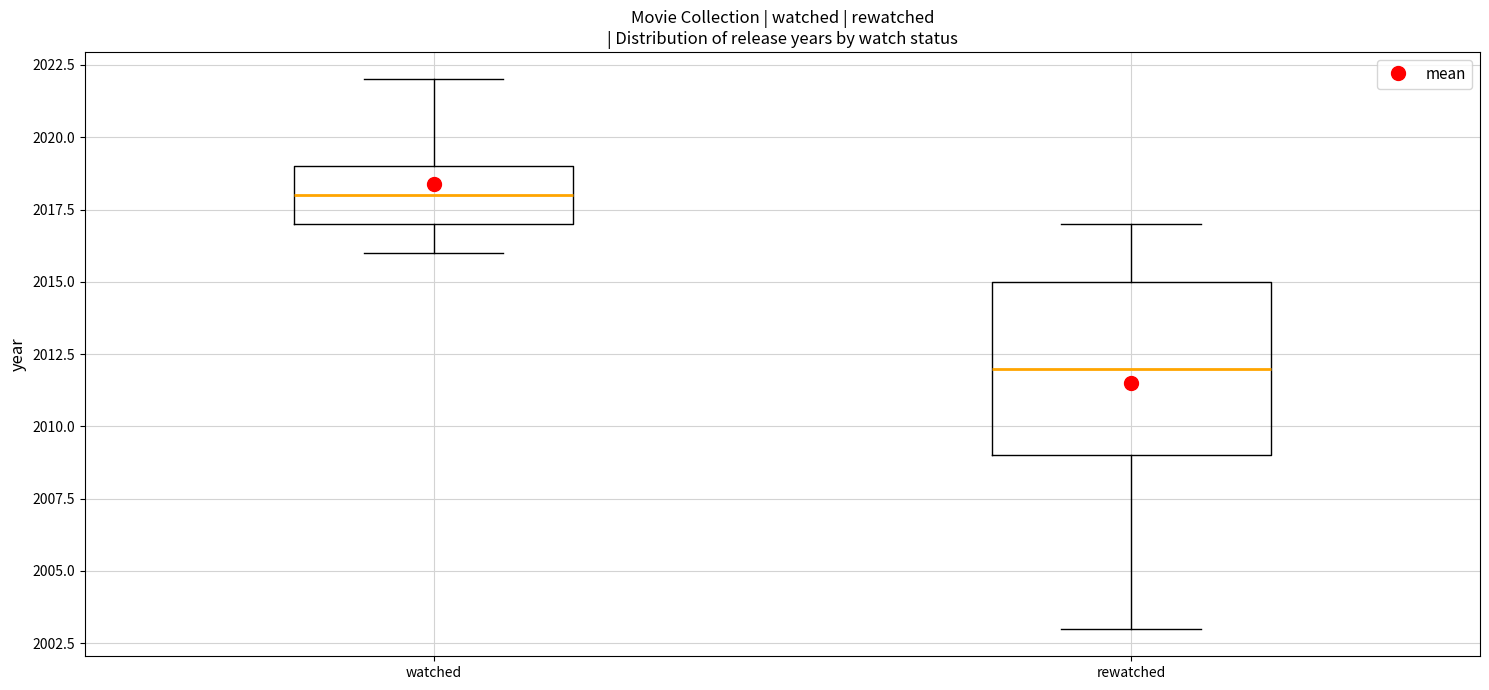

Which box is the tallest, from its lower edge to its upper edge?

rewatched